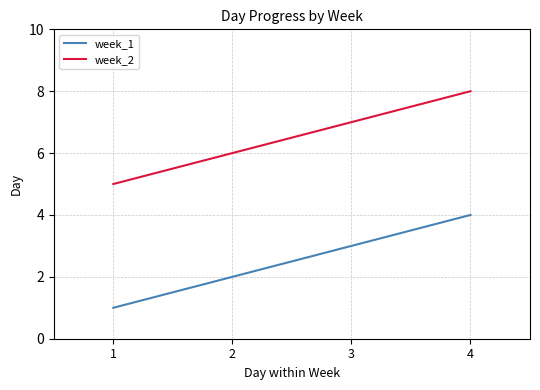

Reading left to right, extract all data points from this chart.

week_1: 1	2	3	4
week_2: 5	6	7	8